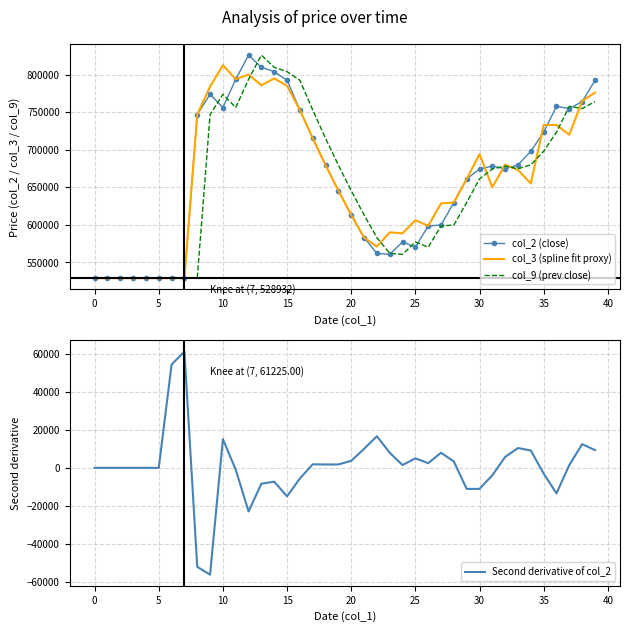

True or false: col_9 (prev close) has a value of 701069.1 at 0.

False